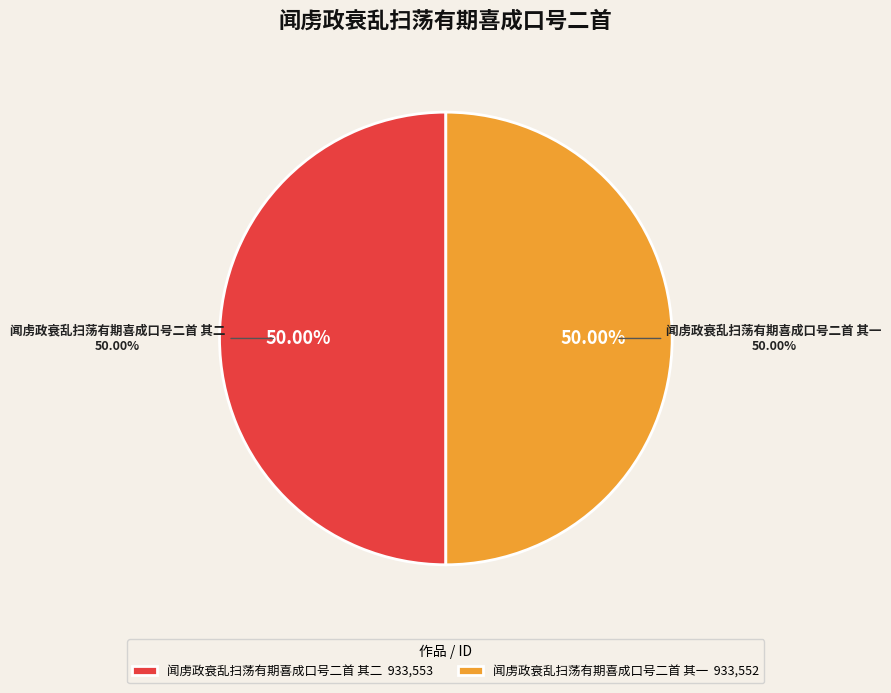

What percentage is the 闻虏政衰乱扫荡有期喜成口号二首 其二 slice, to the nearest percent?

50%